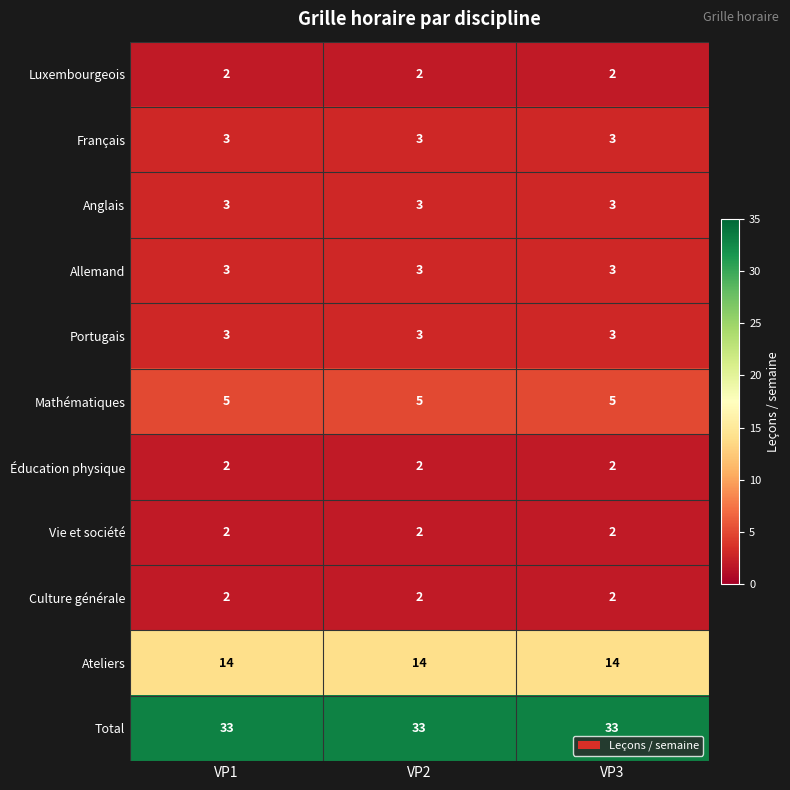

What is the total value across all series at VP3?

72